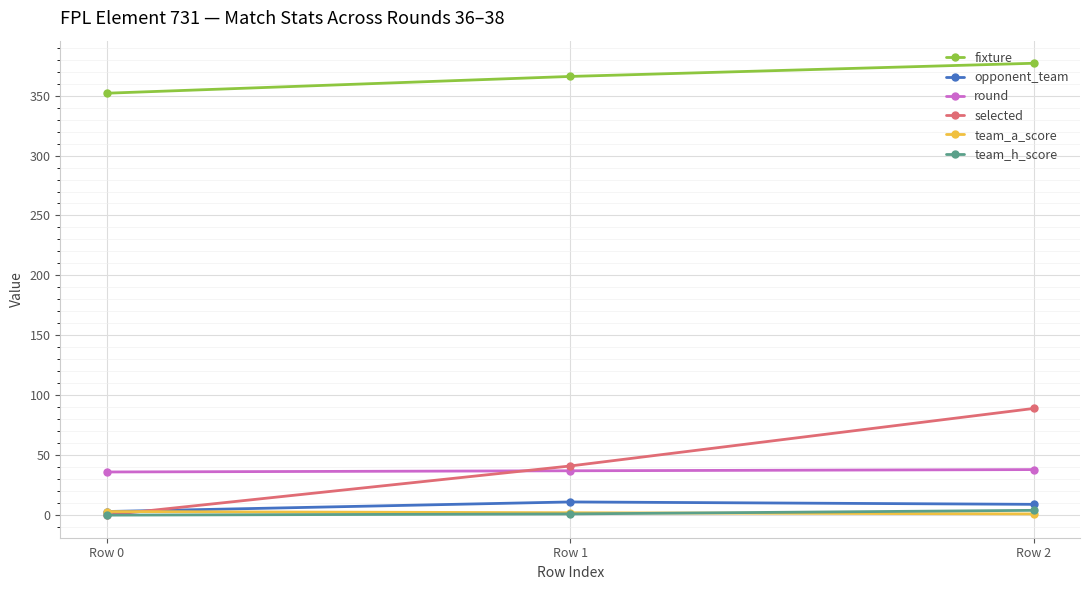

Which series has the widest spread of values?

selected